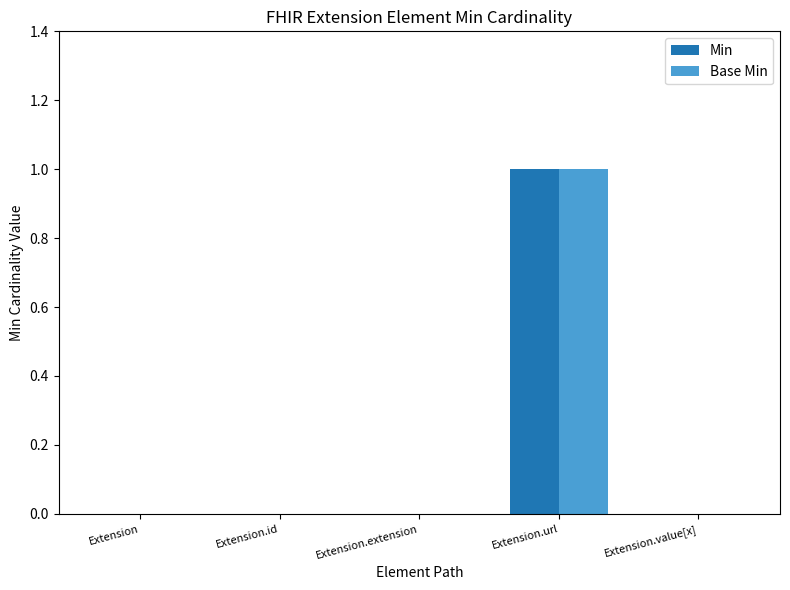

At which label does Min reach its peak?

Extension.url